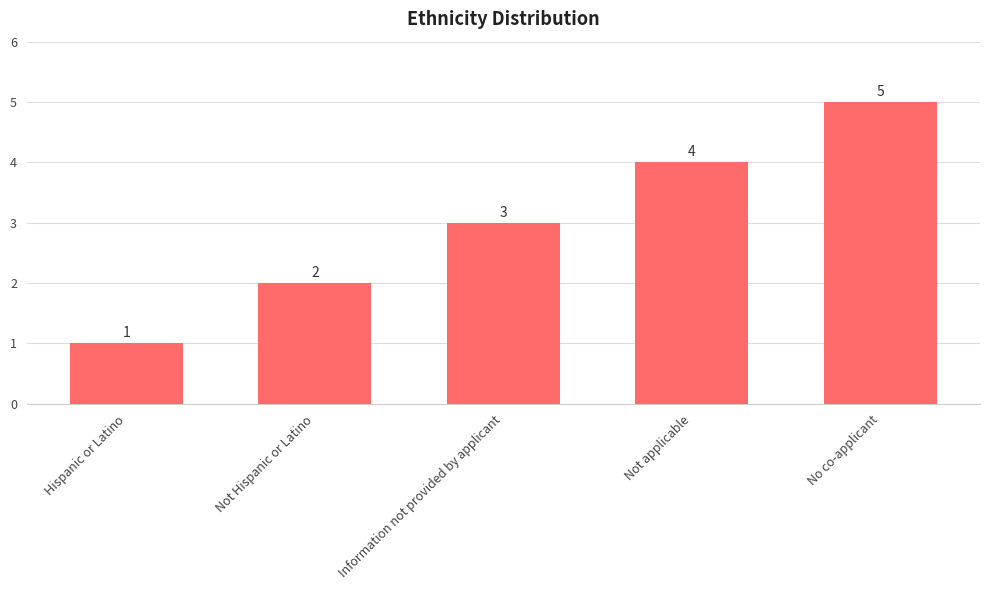

Reading right to left, extract all data points from this chart.

5	4	3	2	1